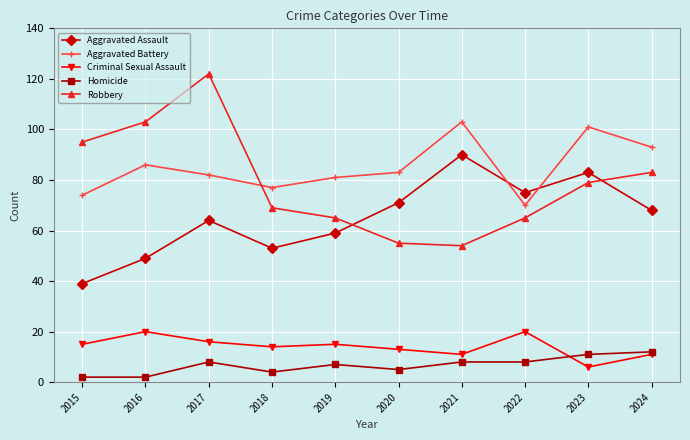

Reading right to left, list all the values displayed in this chart.

Aggravated Assault: 2024=68	2023=83	2022=75	2021=90	2020=71	2019=59	2018=53	2017=64	2016=49	2015=39
Aggravated Battery: 2024=93	2023=101	2022=70	2021=103	2020=83	2019=81	2018=77	2017=82	2016=86	2015=74
Criminal Sexual Assault: 2024=11	2023=6	2022=20	2021=11	2020=13	2019=15	2018=14	2017=16	2016=20	2015=15
Homicide: 2024=12	2023=11	2022=8	2021=8	2020=5	2019=7	2018=4	2017=8	2016=2	2015=2
Robbery: 2024=83	2023=79	2022=65	2021=54	2020=55	2019=65	2018=69	2017=122	2016=103	2015=95